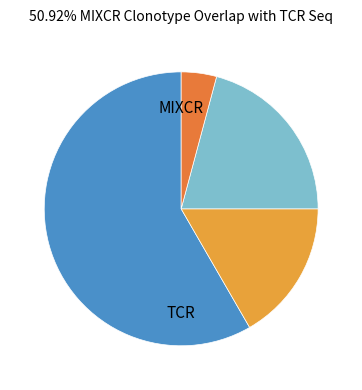

To the nearest percent, what is the difference between the largest and smallest slice percentages?

54%